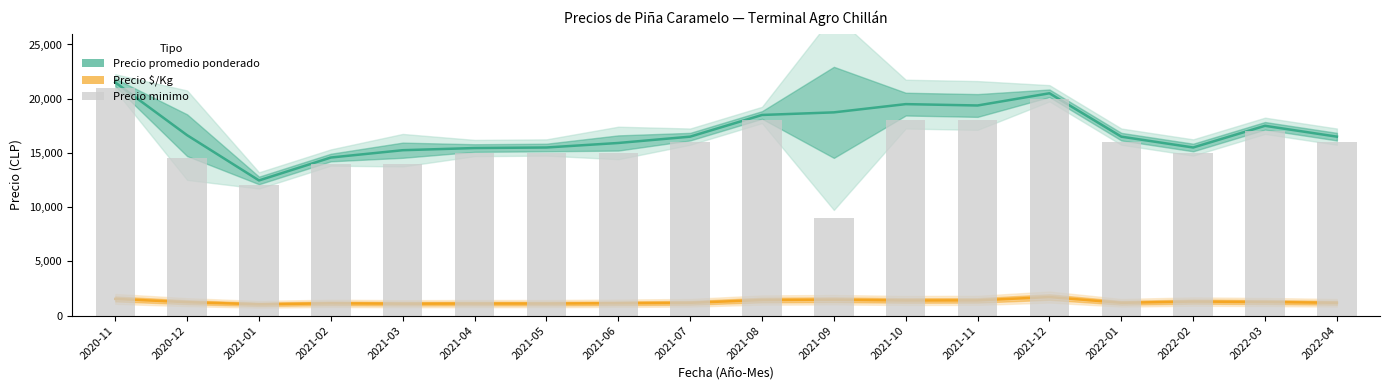

Is it true that Precio $/Kg equals 1432 at 2021-08?

True